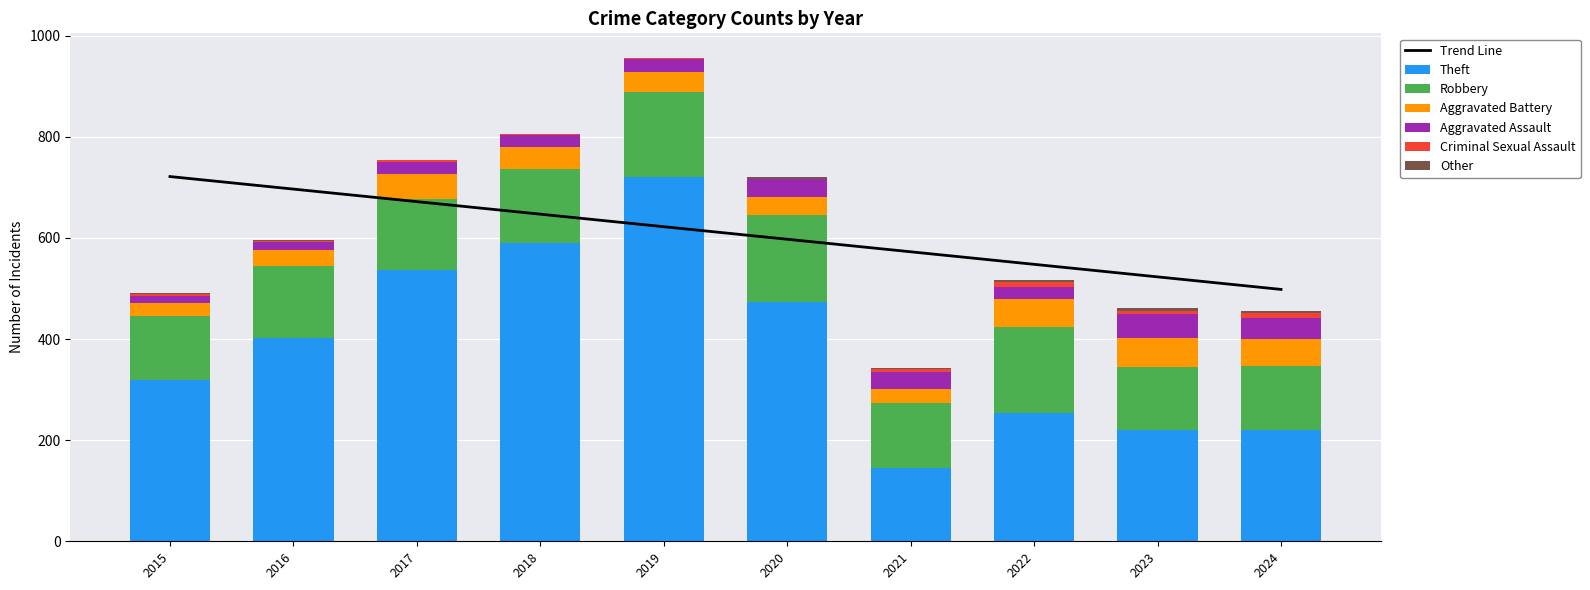

The Robbery series shows 37 at 2021. True or false?

False